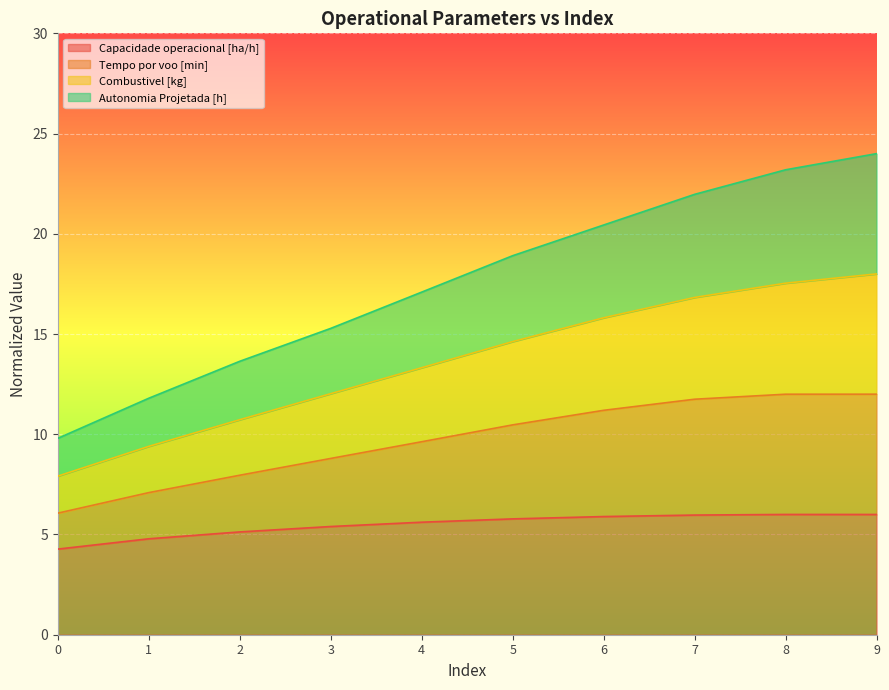

The value of Tempo por voo [min] at 4 is 7.3. True or false?

False